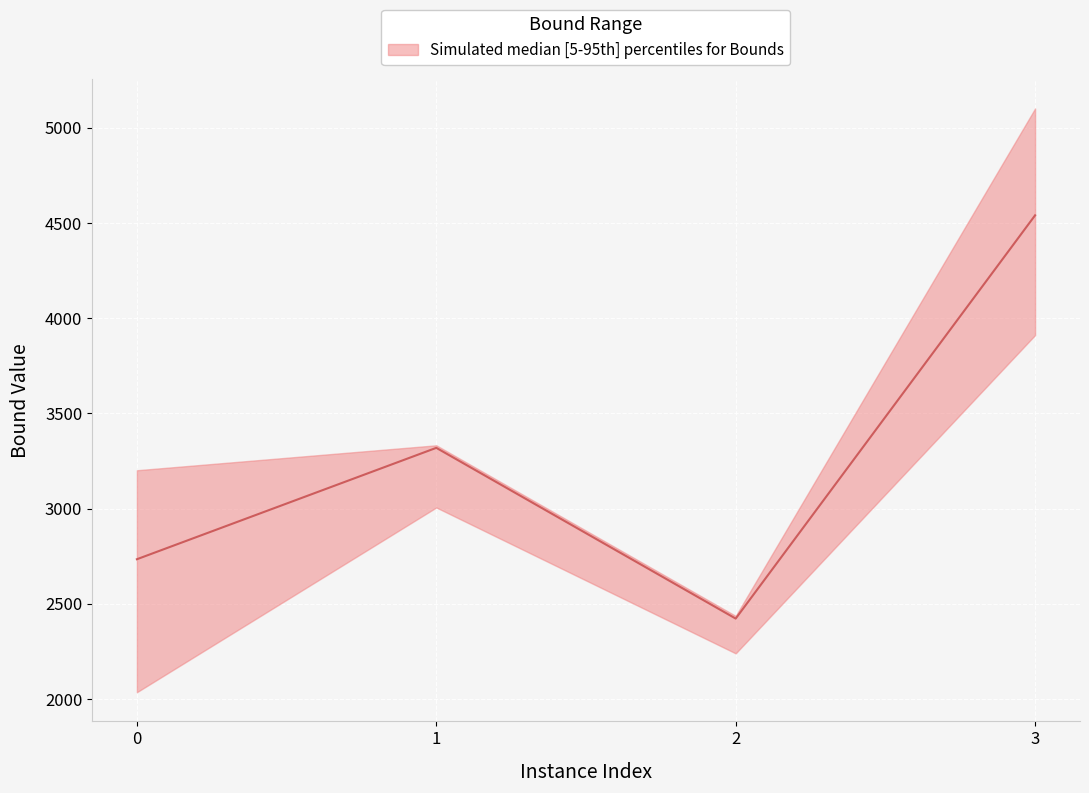

Reading left to right, list all the values displayed in this chart.

2733.7	3318.7	2422.0	4539.8